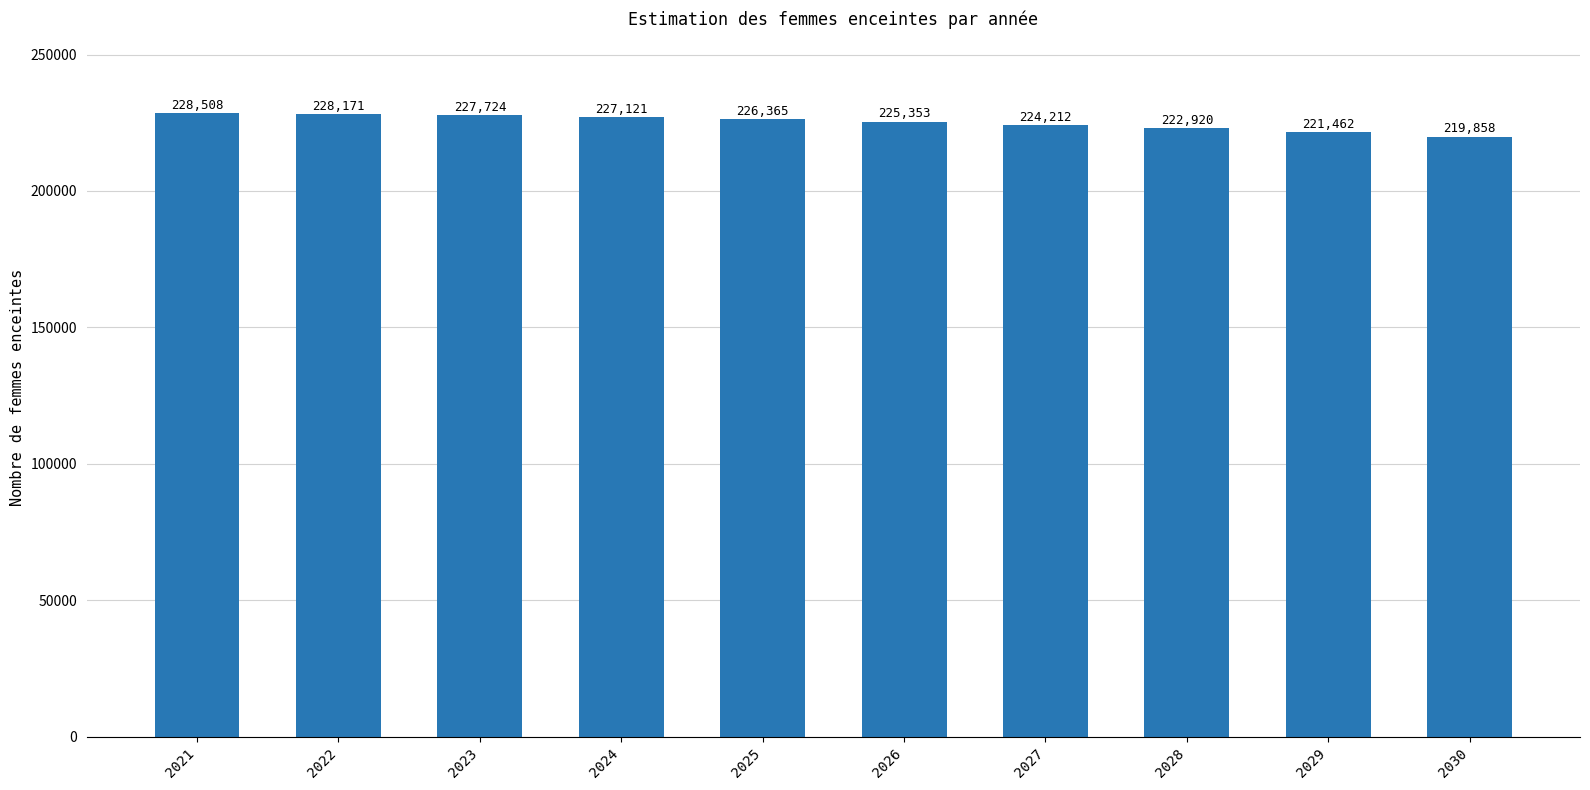

How many data points does each series have?

10